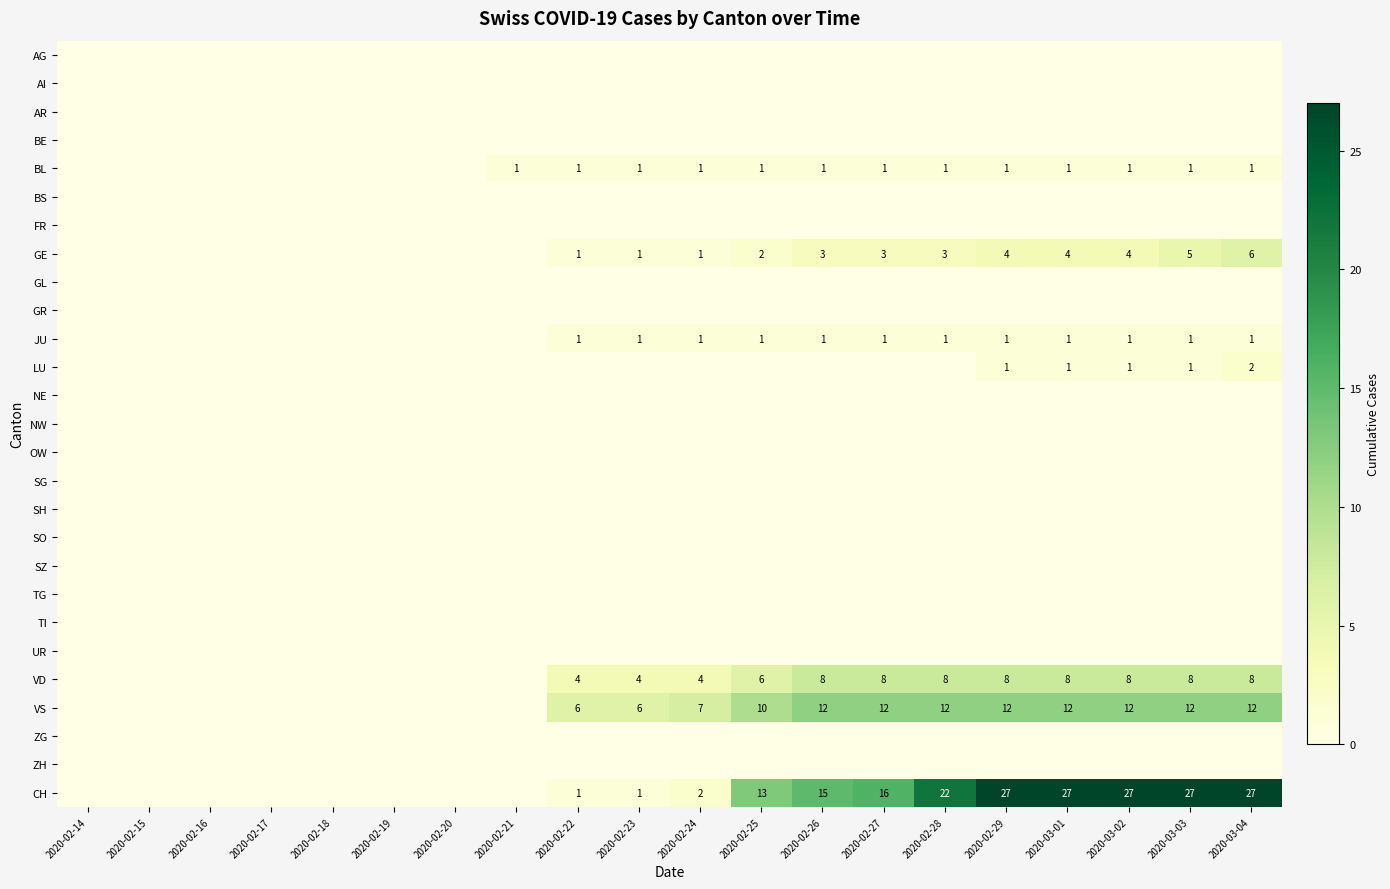

At how many categories does at least one series exceed 0?

13